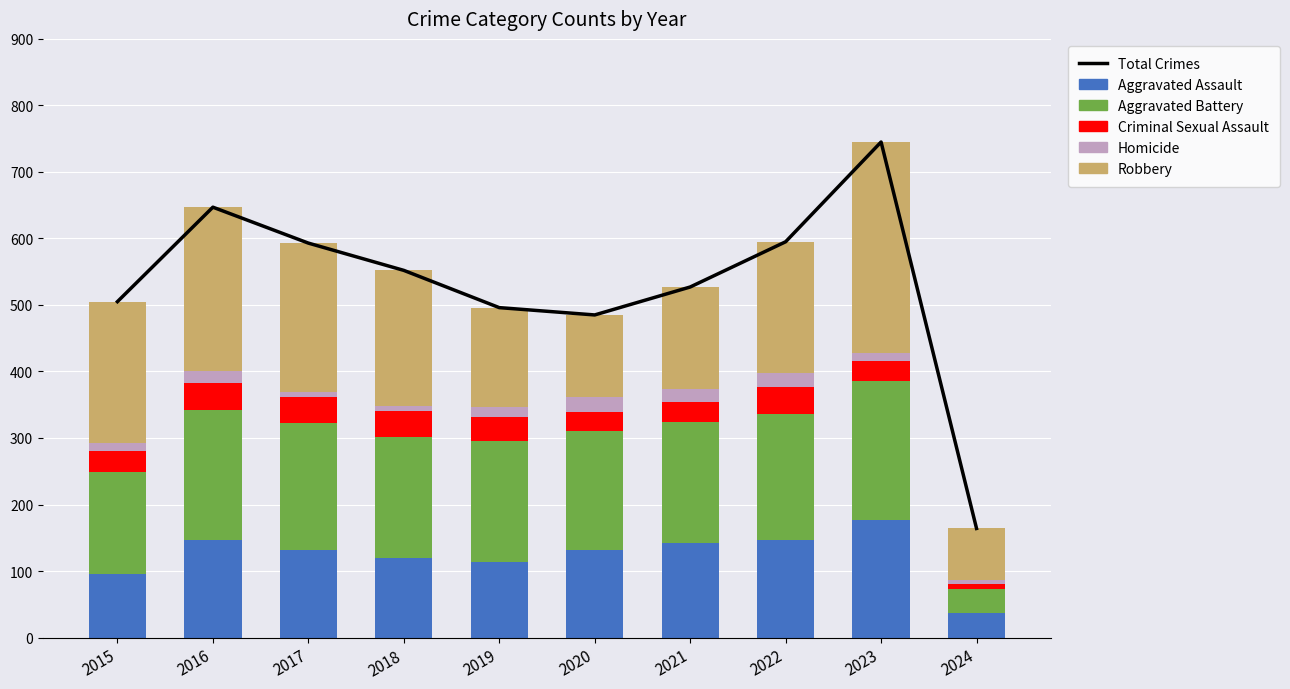

At which category does the chart reach its minimum across all series?

2024